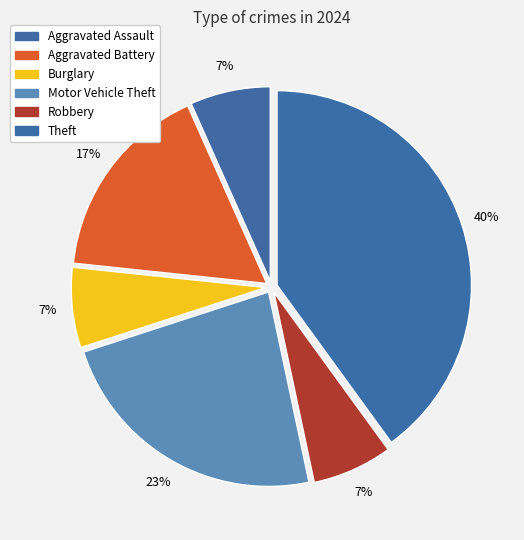

What percentage is the Burglary slice, to the nearest percent?

7%